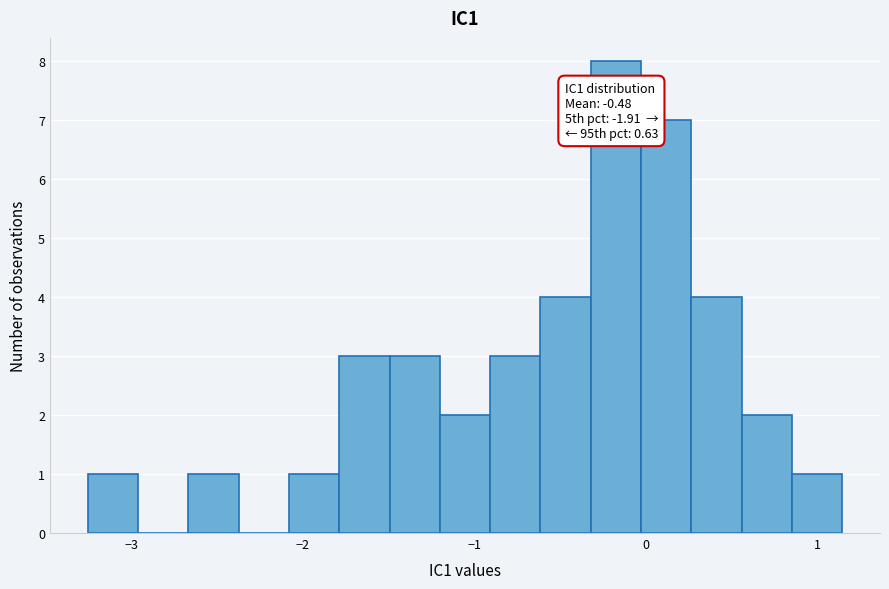

Read against the x-axis, roughly where is the centre of the tallest bar?

-0.2